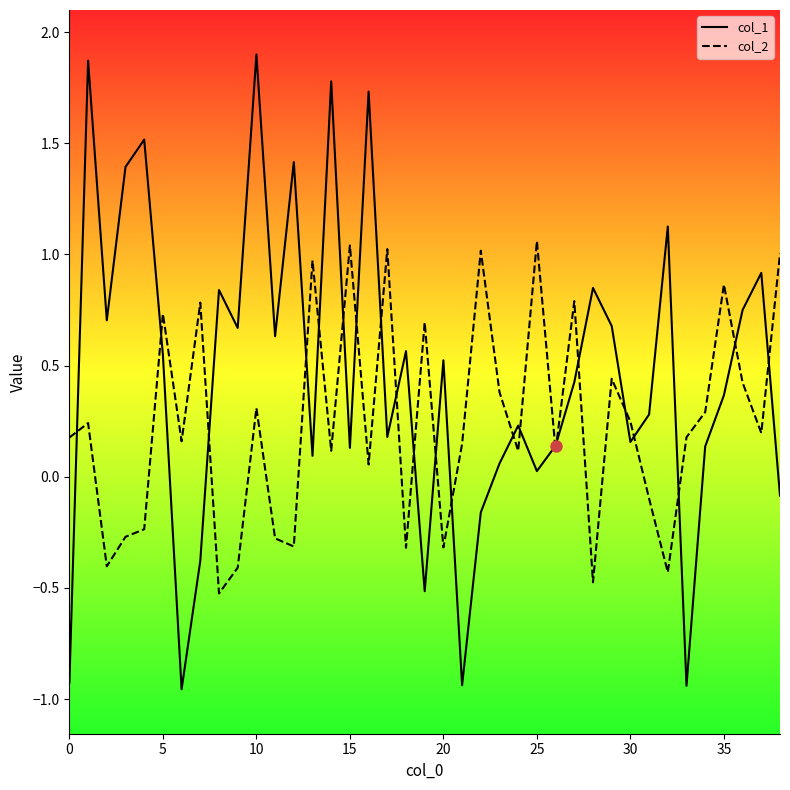

Which series has the largest total across all categories?

col_1